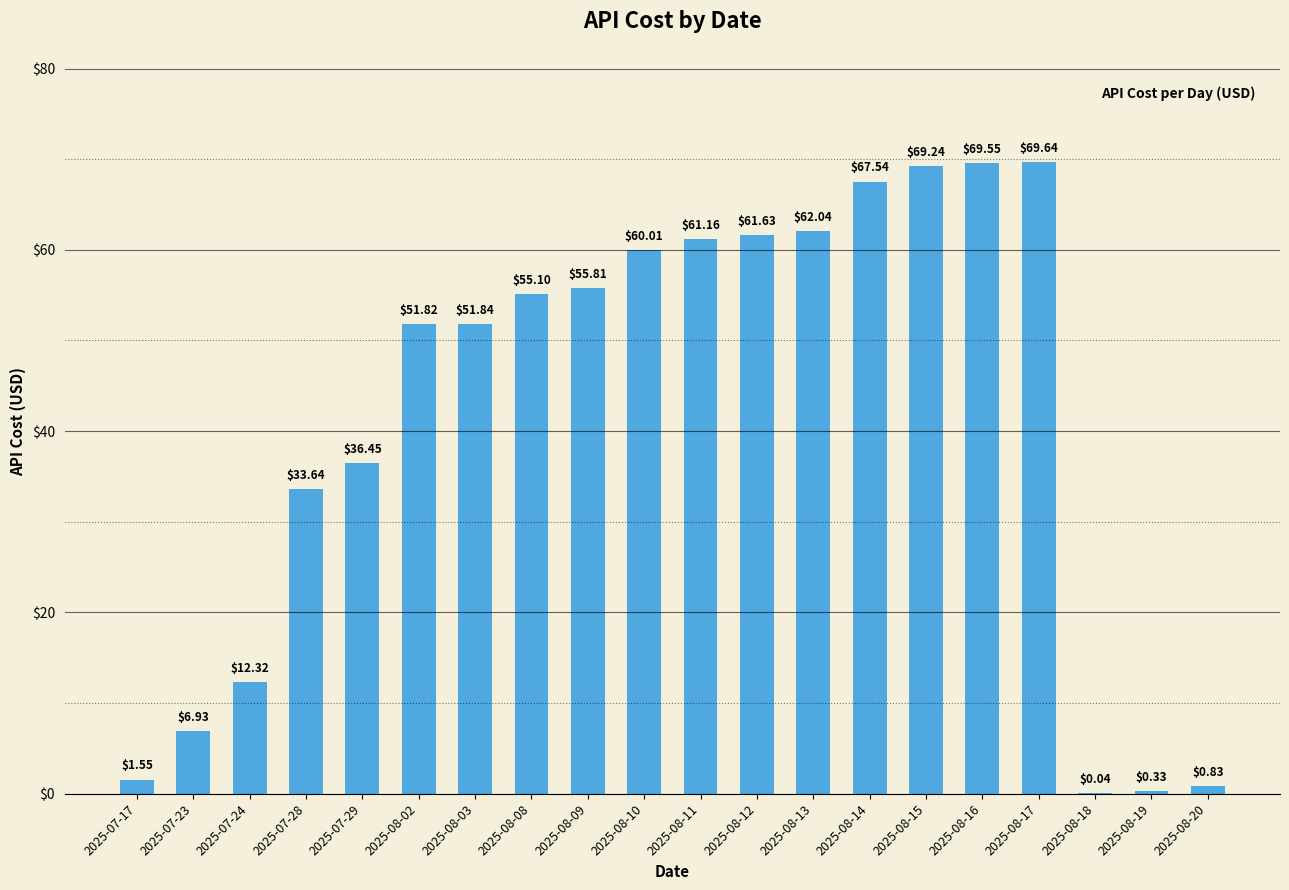

Are the bars horizontal?

No